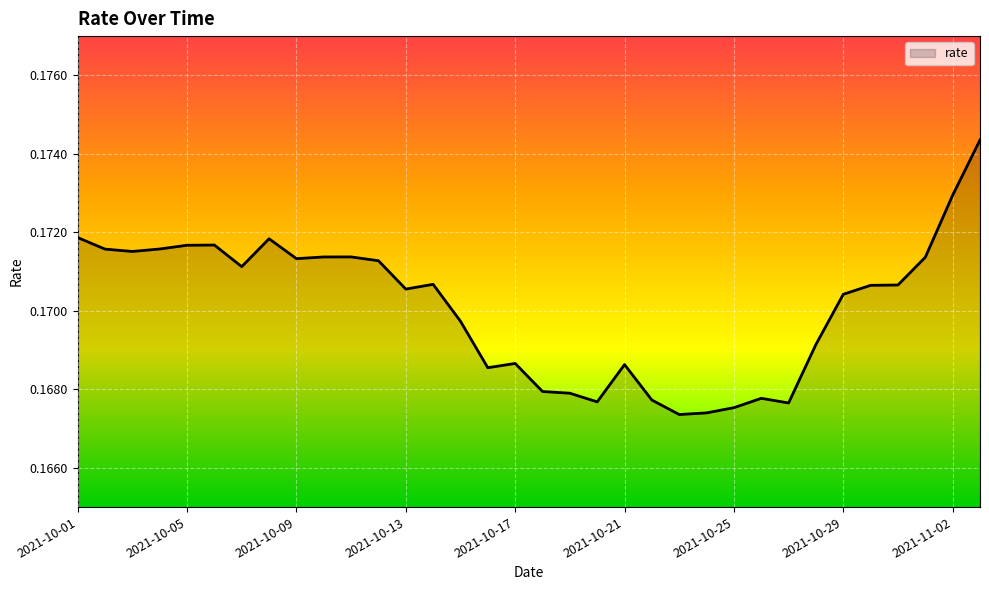

How many lines are shown in the chart?

1